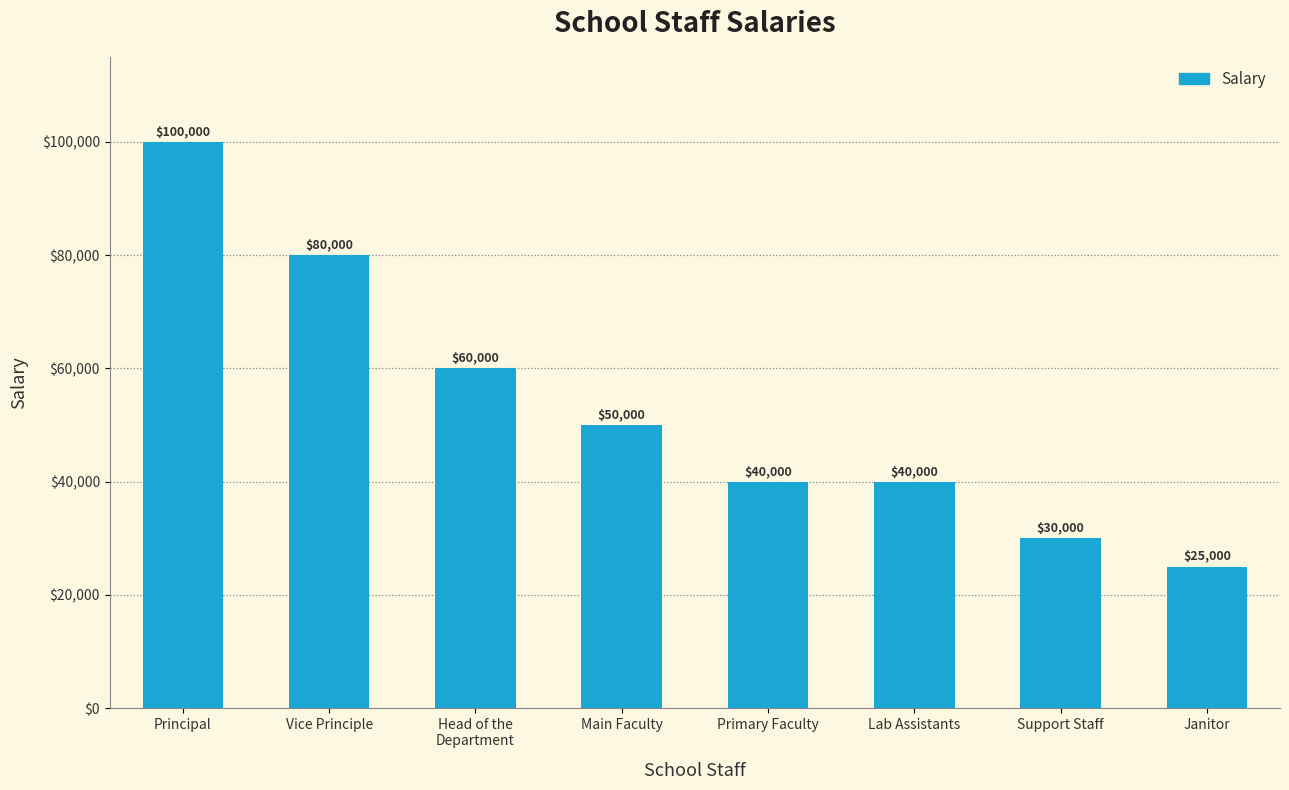

Between Main Faculty and Vice Principle, which is larger?

Vice Principle